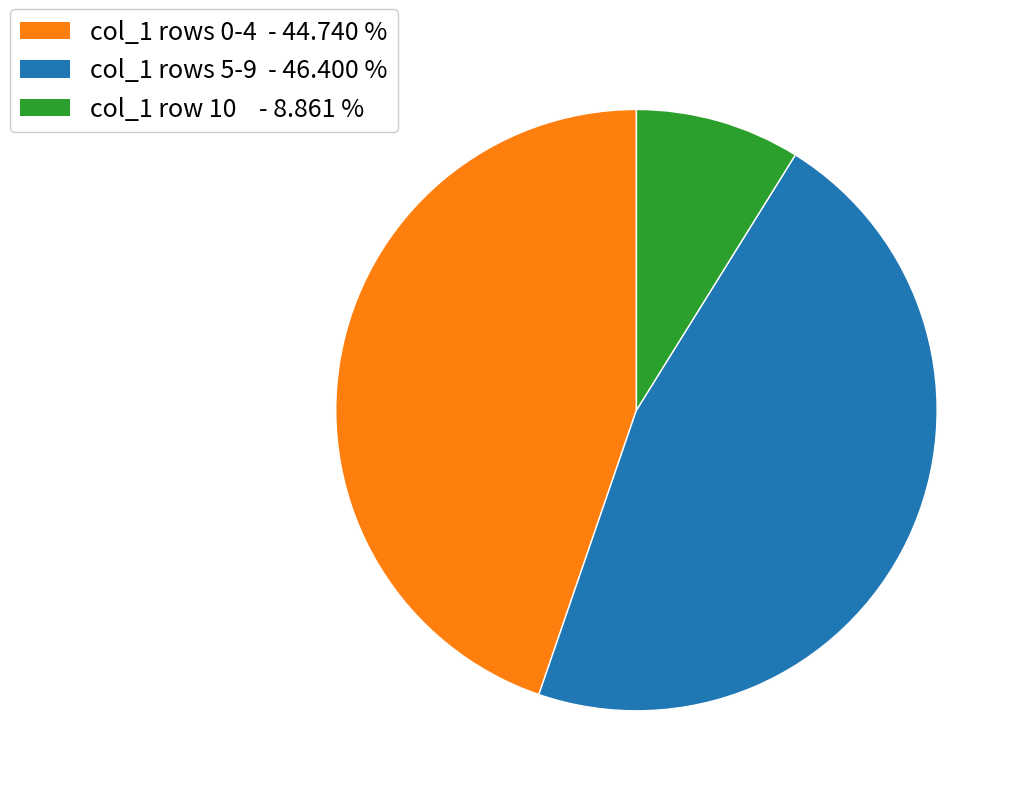

Combined, do col_1 rows 5-9 - 46.400 % and col_1 rows 0-4 - 44.740 % account for over 50%?

Yes